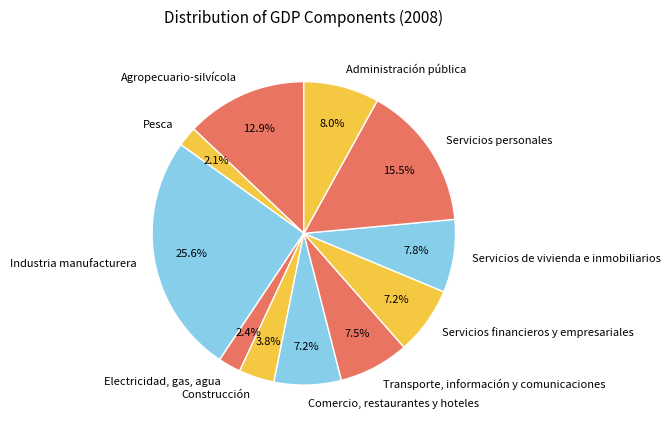

Does any single category account for the majority?

No